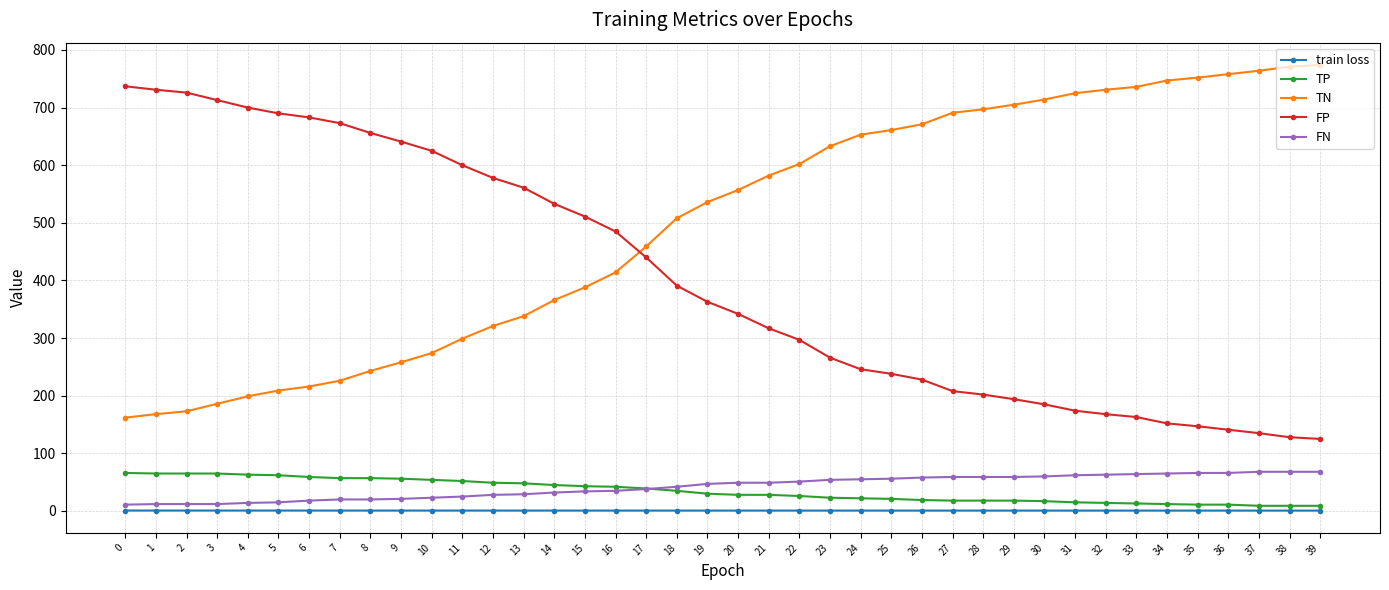

Is this an area chart (filled region under the line)?

No